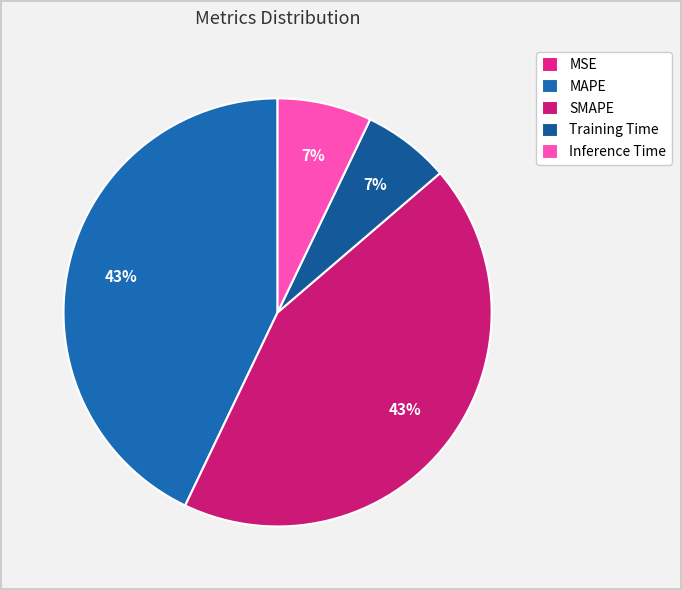

To the nearest percent, what percentage of the pie is SMAPE?

43%